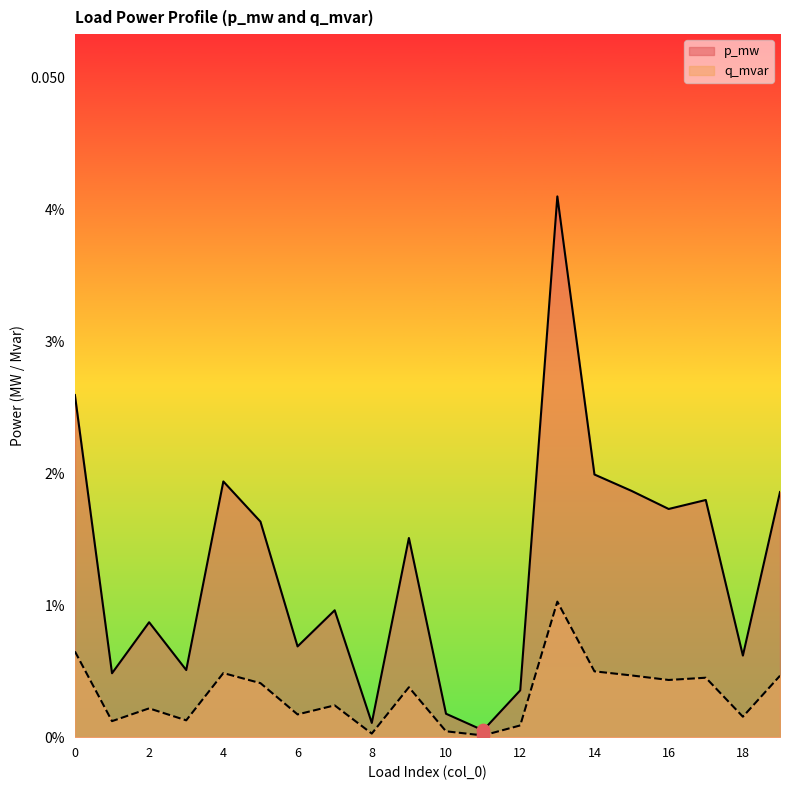

Which series contains the lowest Y value?

q_mvar